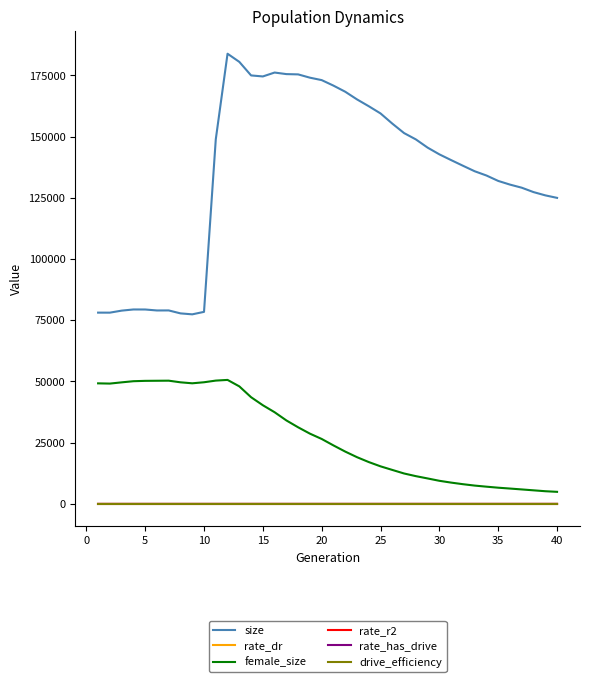

Which series has the largest total across all categories?

size